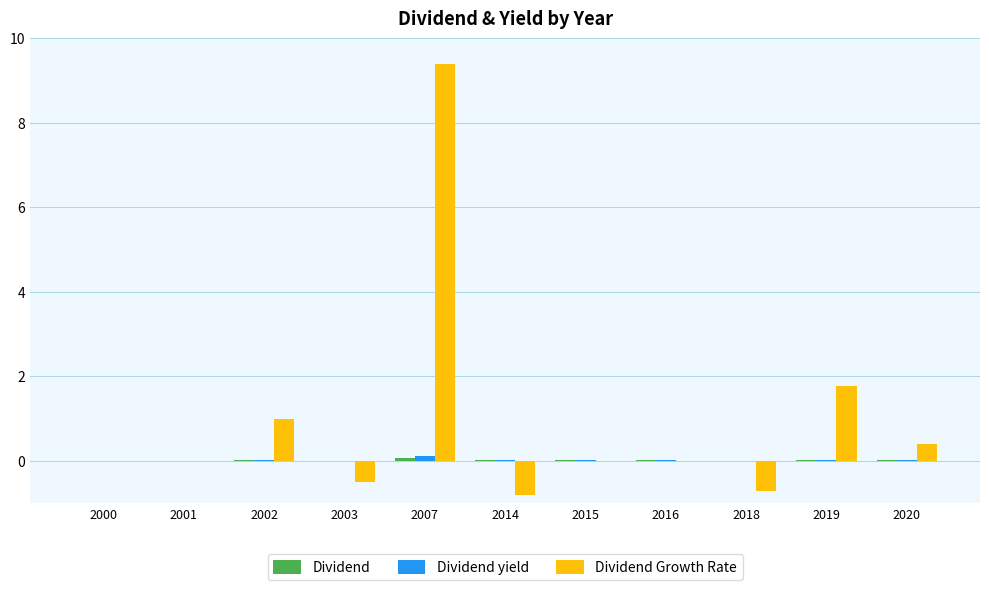

At which category is the sum across all series the highest?

2007